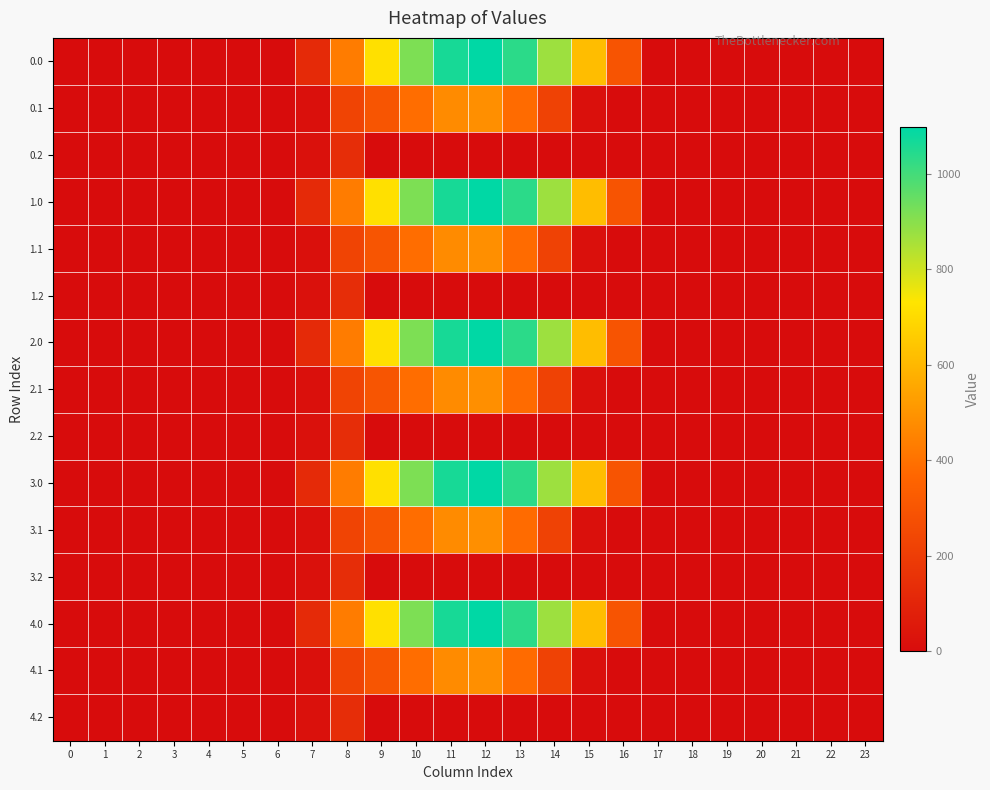

At which category is the sum across all series the highest?

12